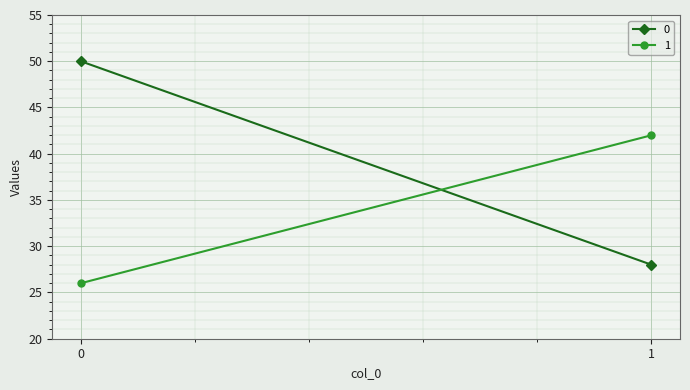

What is the total value across all series at 1?

70